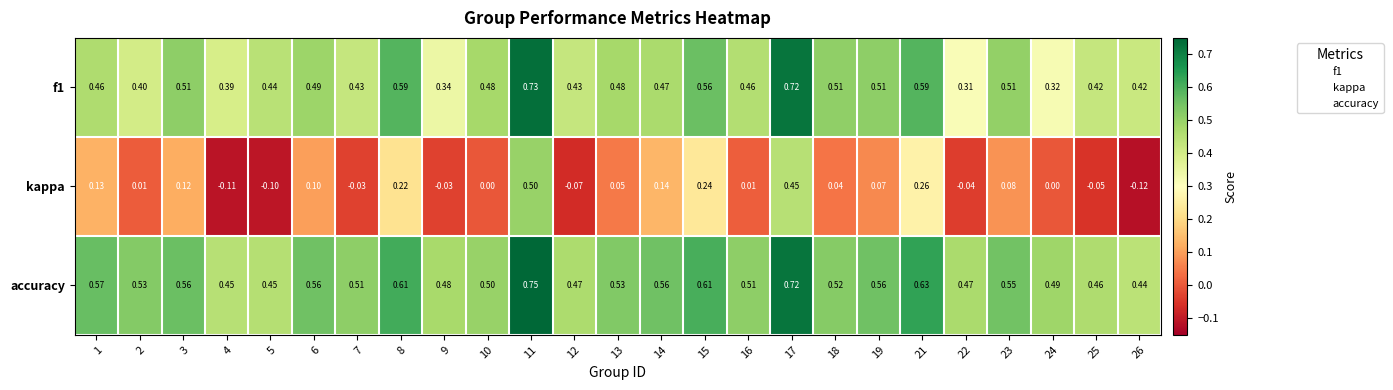

Which series has the largest total across all categories?

accuracy